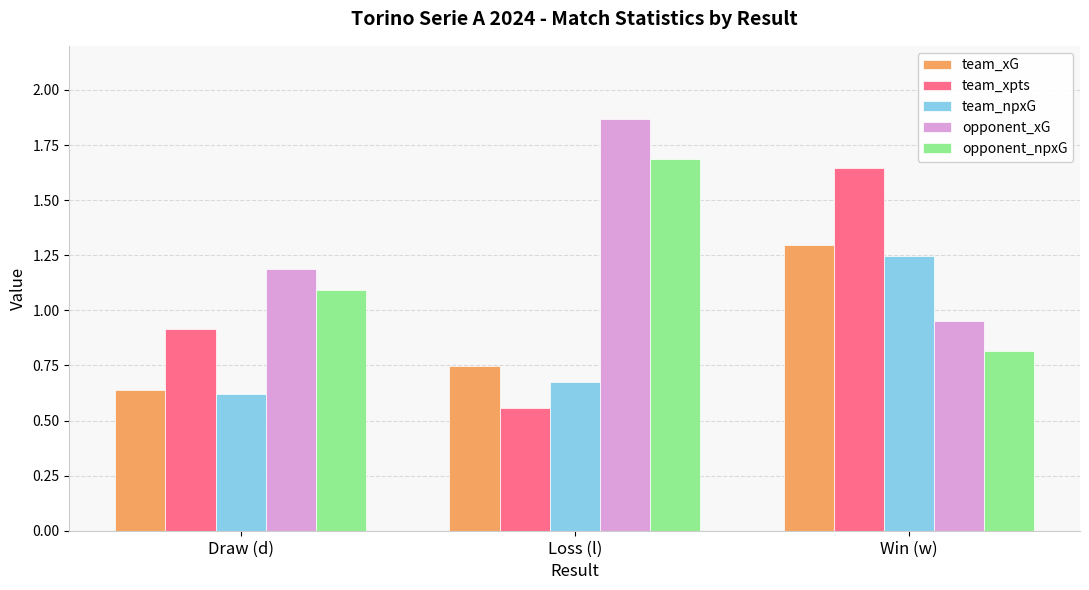

True or false: opponent_xG has a value of 0.9 at Win (w).

True